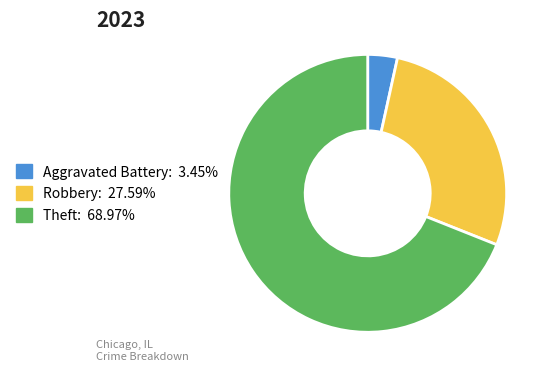

How many slices are in this pie chart?

3